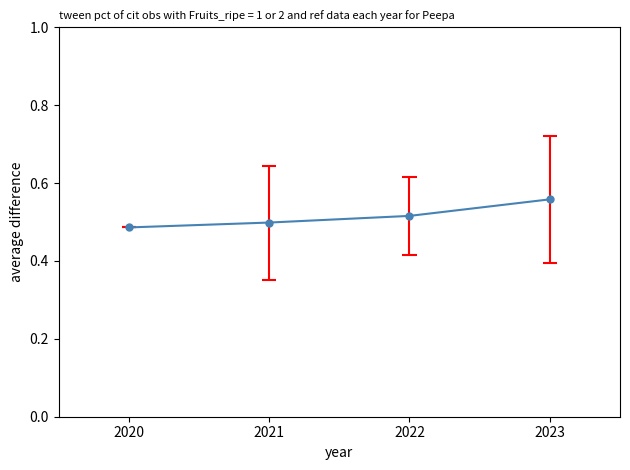

List the labels in order of value, smallest first.

2020, 2021, 2022, 2023